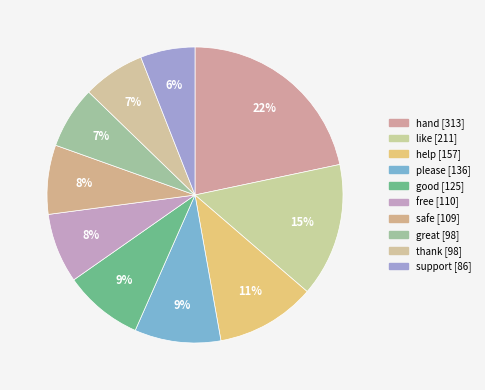

How many segments does this pie chart have?

10